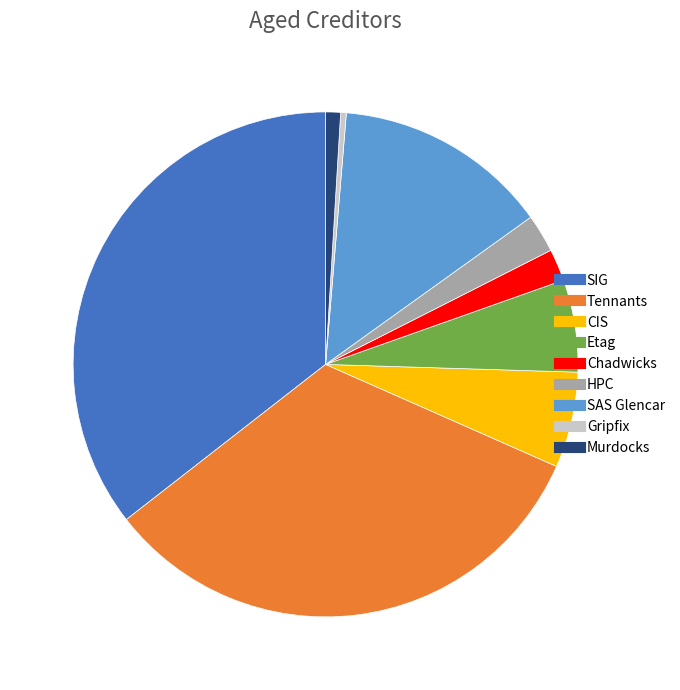

Combined, do HPC and Etag account for over 50%?

No